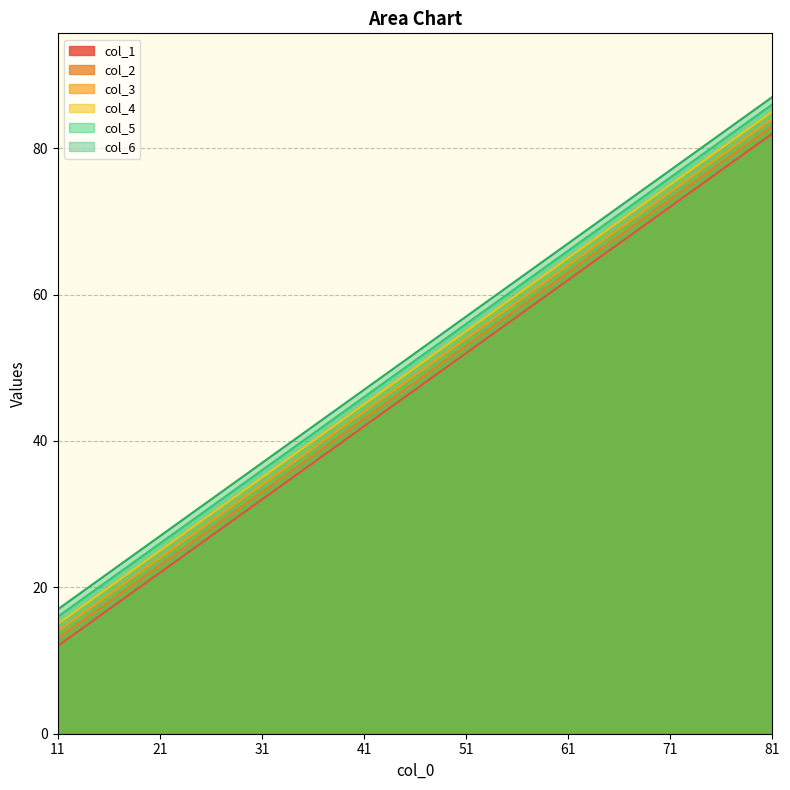

At which label is col_2 closest to 48?

41